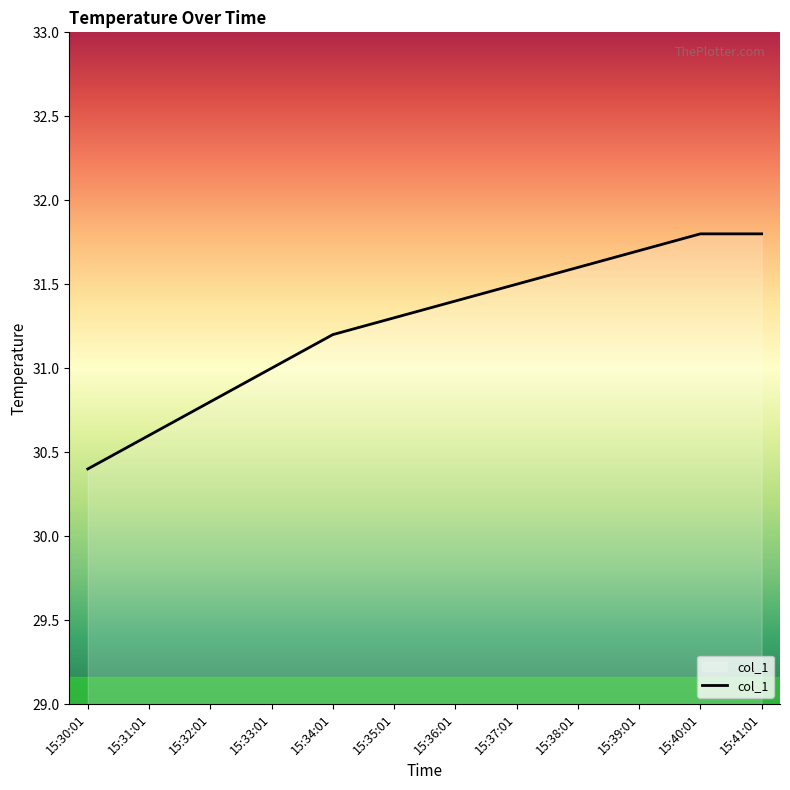

What is the greatest value displayed?

31.8